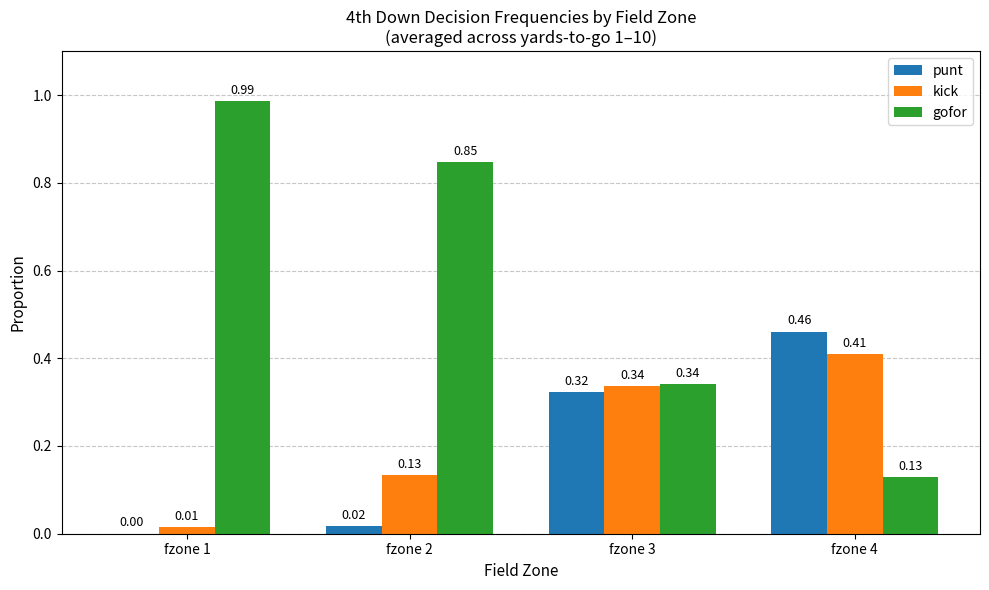

Which series has the largest total across all categories?

gofor